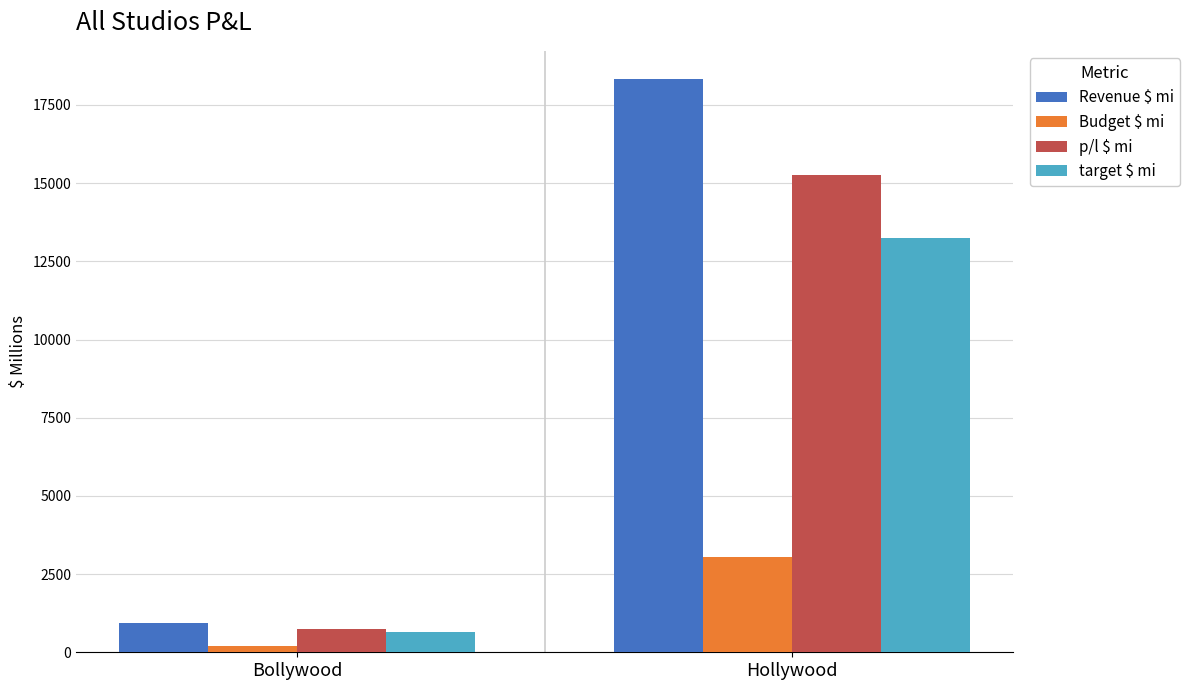

What is the difference between the highest and lowest values at Bollywood?

736.5